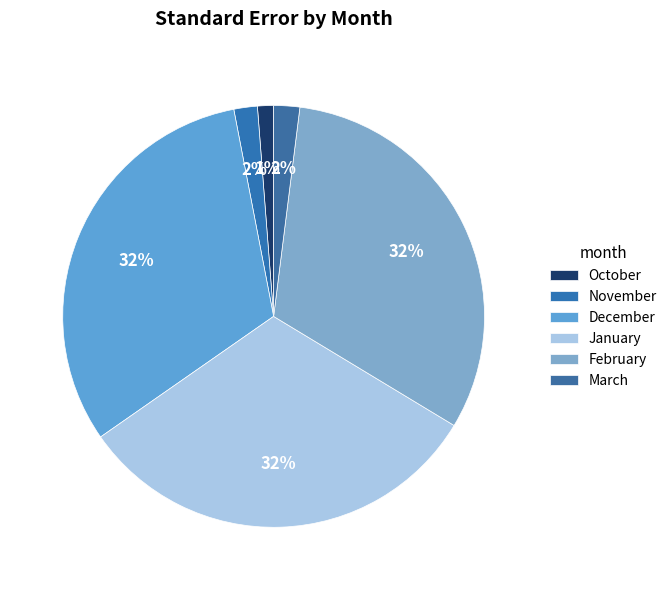

What is the change in value from November to January?

+10.1